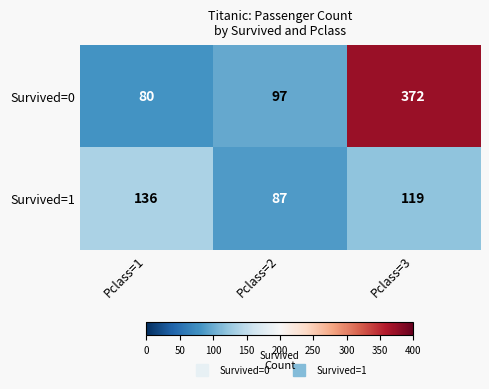

Where is Survived=1 nearest to the value 111?

Pclass=3